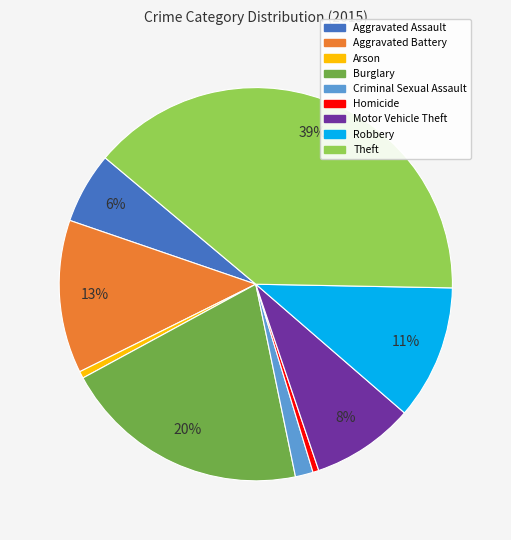

Between Robbery and Motor Vehicle Theft, which is larger?

Robbery